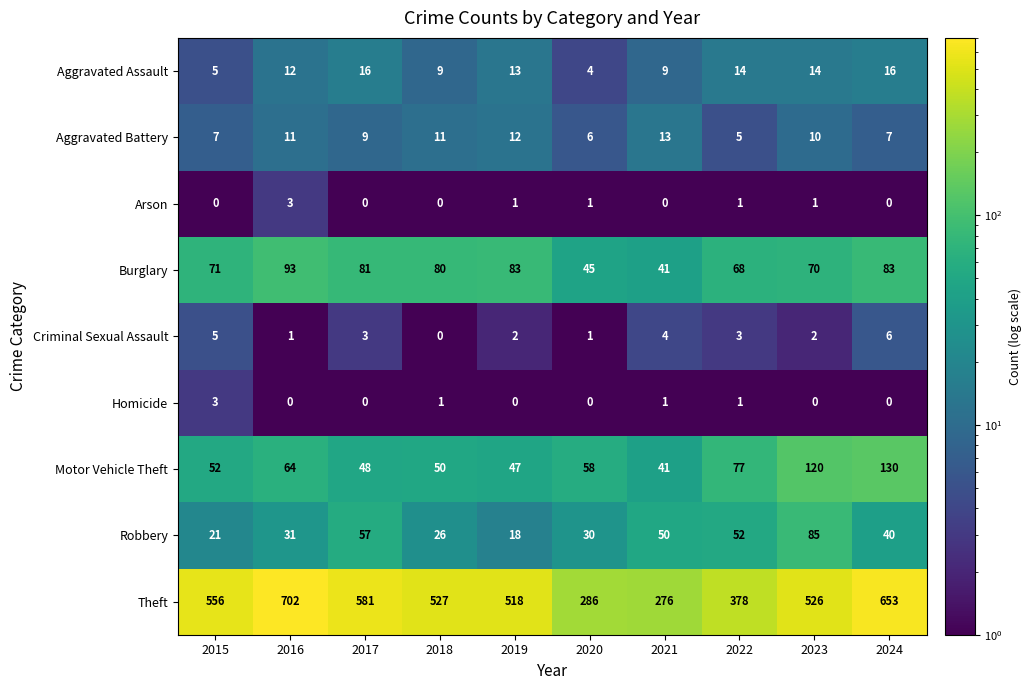

The Robbery series shows 11 at 2019. True or false?

False